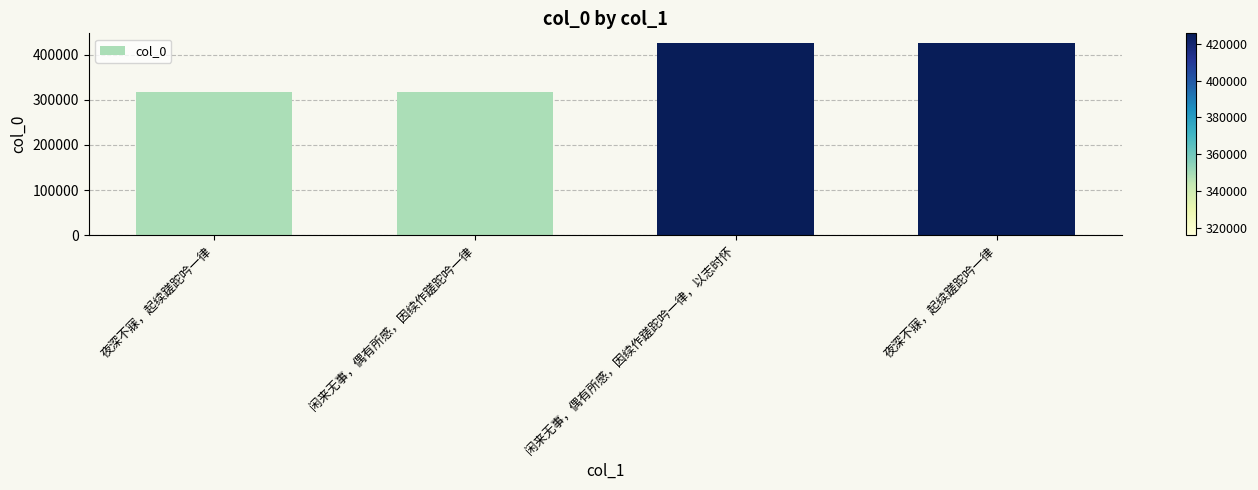

Reading right to left, transcribe all the data shown in this chart.

夜深不寐，起续蹉跎吟一律=425622	闲来无事，偶有所感，因续作蹉跎吟一律，以志时怀=425621	闲来无事，偶有所感，因续作蹉跎吟一律=315977	夜深不寐，起续蹉跎吟一律=315953